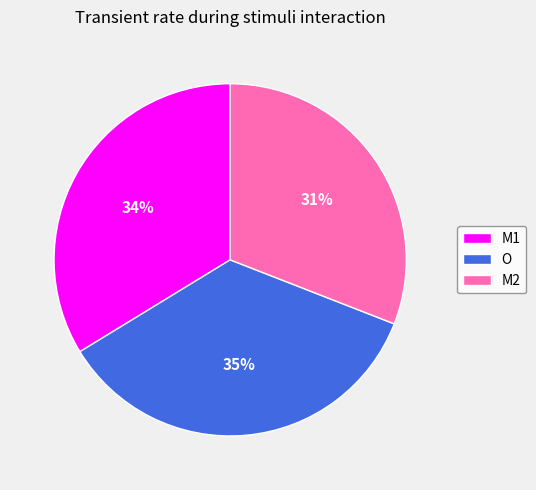

Does any single category account for the majority?

No